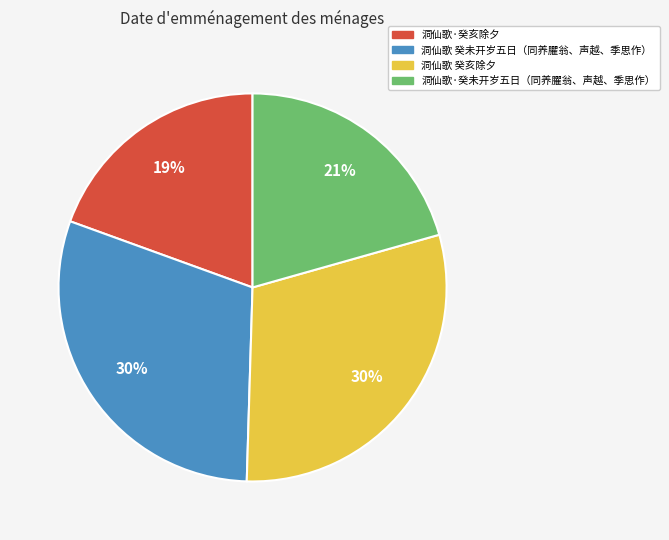

Is there a majority slice in this chart?

No